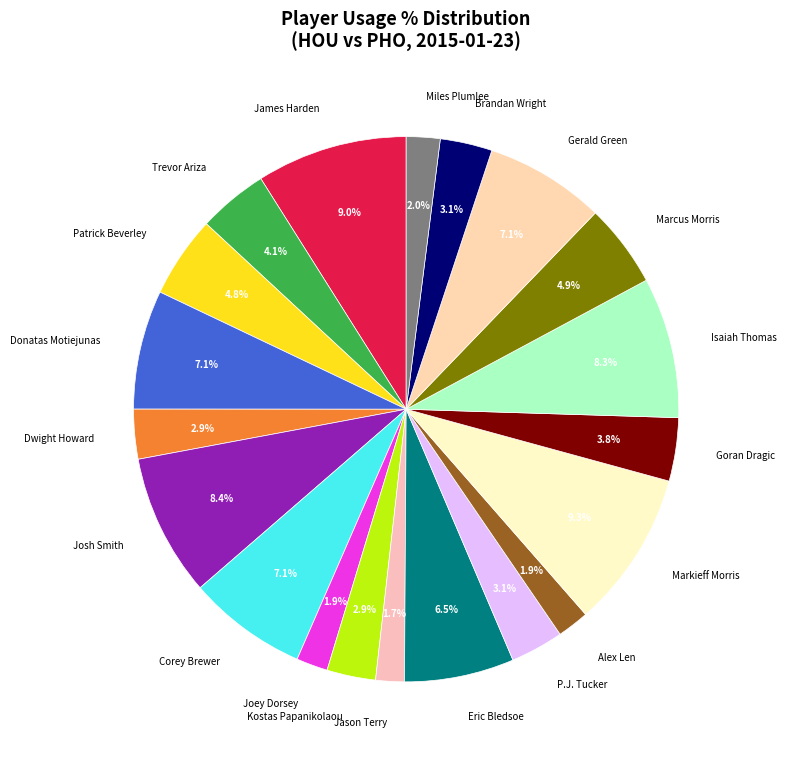

Combined, do Joey Dorsey and Kostas Papanikolaou account for over 50%?

No